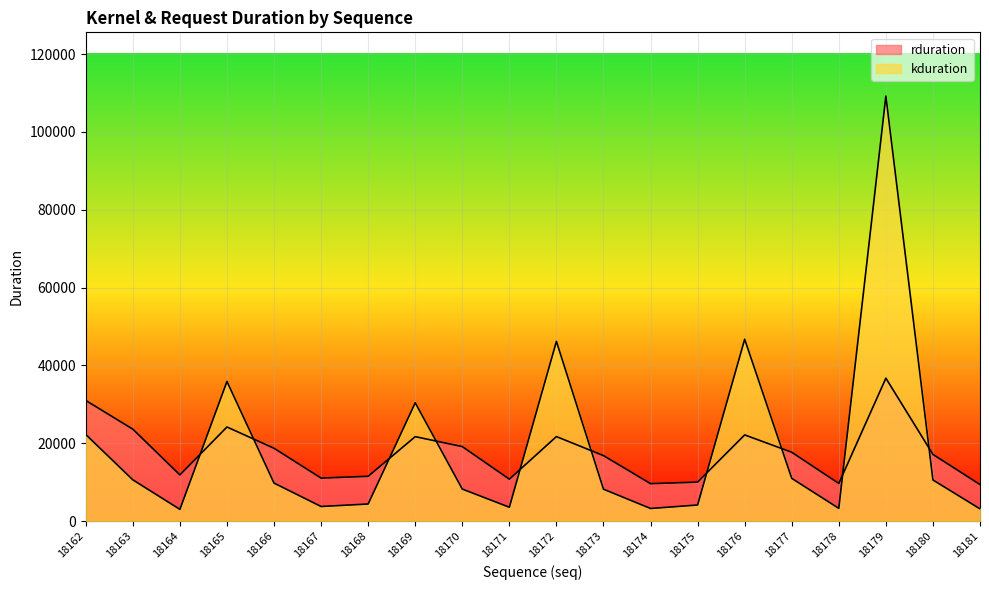

List the series in order of their peak value, highest first.

kduration, rduration